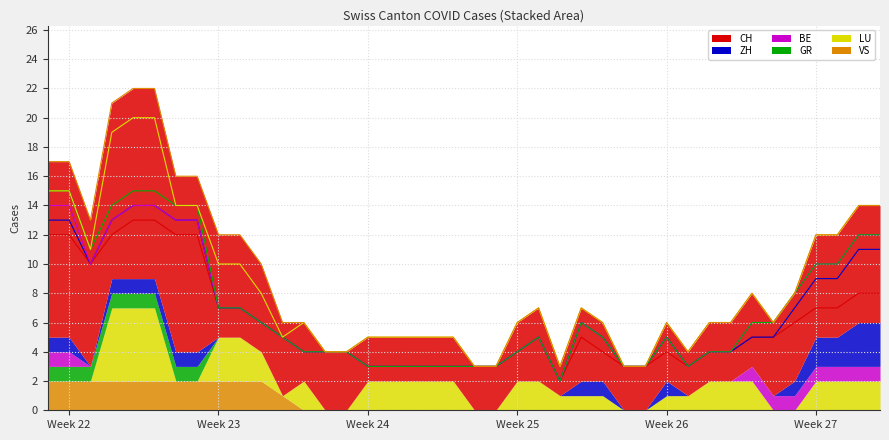

Reading left to right, extract all data points from this chart.

CH: 2020-05-31=12	2020-06-01=12	2020-06-02=10	2020-06-03=12	2020-06-04=13	2020-06-05=13	2020-06-06=12	2020-06-07=12	2020-06-08=7	2020-06-09=7	2020-06-10=6	2020-06-11=5	2020-06-12=4	2020-06-13=4	2020-06-14=4	2020-06-15=3	2020-06-16=3	2020-06-17=3	2020-06-18=3	2020-06-19=3	2020-06-20=3	2020-06-21=3	2020-06-22=4	2020-06-23=5	2020-06-24=2	2020-06-25=5	2020-06-26=4	2020-06-27=3	2020-06-28=3	2020-06-29=4	2020-06-30=3	2020-07-01=4	2020-07-02=4	2020-07-03=5	2020-07-04=5	2020-07-05=6	2020-07-06=7	2020-07-07=7	2020-07-08=8	2020-07-09=8
ZH: 2020-05-31=1	2020-06-01=1	2020-06-02=0	2020-06-03=1	2020-06-04=1	2020-06-05=1	2020-06-06=1	2020-06-07=1	2020-06-08=0	2020-06-09=0	2020-06-10=0	2020-06-11=0	2020-06-12=0	2020-06-13=0	2020-06-14=0	2020-06-15=0	2020-06-16=0	2020-06-17=0	2020-06-18=0	2020-06-19=0	2020-06-20=0	2020-06-21=0	2020-06-22=0	2020-06-23=0	2020-06-24=0	2020-06-25=1	2020-06-26=1	2020-06-27=0	2020-06-28=0	2020-06-29=1	2020-06-30=0	2020-07-01=0	2020-07-02=0	2020-07-03=0	2020-07-04=0	2020-07-05=1	2020-07-06=2	2020-07-07=2	2020-07-08=3	2020-07-09=3
BE: 2020-05-31=1	2020-06-01=1	2020-06-02=0	2020-06-03=0	2020-06-04=0	2020-06-05=0	2020-06-06=0	2020-06-07=0	2020-06-08=0	2020-06-09=0	2020-06-10=0	2020-06-11=0	2020-06-12=0	2020-06-13=0	2020-06-14=0	2020-06-15=0	2020-06-16=0	2020-06-17=0	2020-06-18=0	2020-06-19=0	2020-06-20=0	2020-06-21=0	2020-06-22=0	2020-06-23=0	2020-06-24=0	2020-06-25=0	2020-06-26=0	2020-06-27=0	2020-06-28=0	2020-06-29=0	2020-06-30=0	2020-07-01=0	2020-07-02=0	2020-07-03=1	2020-07-04=1	2020-07-05=1	2020-07-06=1	2020-07-07=1	2020-07-08=1	2020-07-09=1
GR: 2020-05-31=1	2020-06-01=1	2020-06-02=1	2020-06-03=1	2020-06-04=1	2020-06-05=1	2020-06-06=1	2020-06-07=1	2020-06-08=0	2020-06-09=0	2020-06-10=0	2020-06-11=0	2020-06-12=0	2020-06-13=0	2020-06-14=0	2020-06-15=0	2020-06-16=0	2020-06-17=0	2020-06-18=0	2020-06-19=0	2020-06-20=0	2020-06-21=0	2020-06-22=0	2020-06-23=0	2020-06-24=0	2020-06-25=0	2020-06-26=0	2020-06-27=0	2020-06-28=0	2020-06-29=0	2020-06-30=0	2020-07-01=0	2020-07-02=0	2020-07-03=0	2020-07-04=0	2020-07-05=0	2020-07-06=0	2020-07-07=0	2020-07-08=0	2020-07-09=0
LU: 2020-05-31=0	2020-06-01=0	2020-06-02=0	2020-06-03=5	2020-06-04=5	2020-06-05=5	2020-06-06=0	2020-06-07=0	2020-06-08=3	2020-06-09=3	2020-06-10=2	2020-06-11=0	2020-06-12=2	2020-06-13=0	2020-06-14=0	2020-06-15=2	2020-06-16=2	2020-06-17=2	2020-06-18=2	2020-06-19=2	2020-06-20=0	2020-06-21=0	2020-06-22=2	2020-06-23=2	2020-06-24=1	2020-06-25=1	2020-06-26=1	2020-06-27=0	2020-06-28=0	2020-06-29=1	2020-06-30=1	2020-07-01=2	2020-07-02=2	2020-07-03=2	2020-07-04=0	2020-07-05=0	2020-07-06=2	2020-07-07=2	2020-07-08=2	2020-07-09=2
VS: 2020-05-31=2	2020-06-01=2	2020-06-02=2	2020-06-03=2	2020-06-04=2	2020-06-05=2	2020-06-06=2	2020-06-07=2	2020-06-08=2	2020-06-09=2	2020-06-10=2	2020-06-11=1	2020-06-12=0	2020-06-13=0	2020-06-14=0	2020-06-15=0	2020-06-16=0	2020-06-17=0	2020-06-18=0	2020-06-19=0	2020-06-20=0	2020-06-21=0	2020-06-22=0	2020-06-23=0	2020-06-24=0	2020-06-25=0	2020-06-26=0	2020-06-27=0	2020-06-28=0	2020-06-29=0	2020-06-30=0	2020-07-01=0	2020-07-02=0	2020-07-03=0	2020-07-04=0	2020-07-05=0	2020-07-06=0	2020-07-07=0	2020-07-08=0	2020-07-09=0